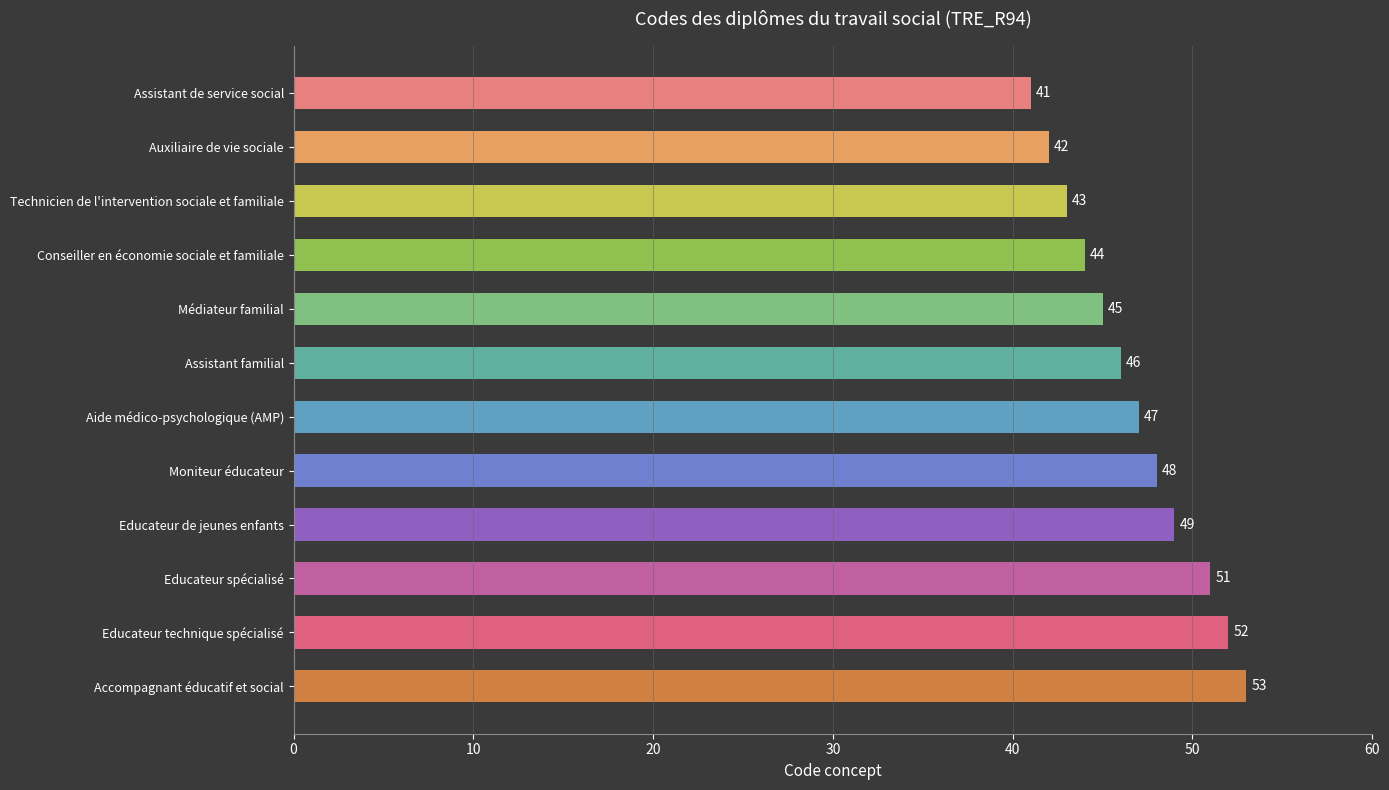

The chart shows a value of 76 at Moniteur éducateur. True or false?

False